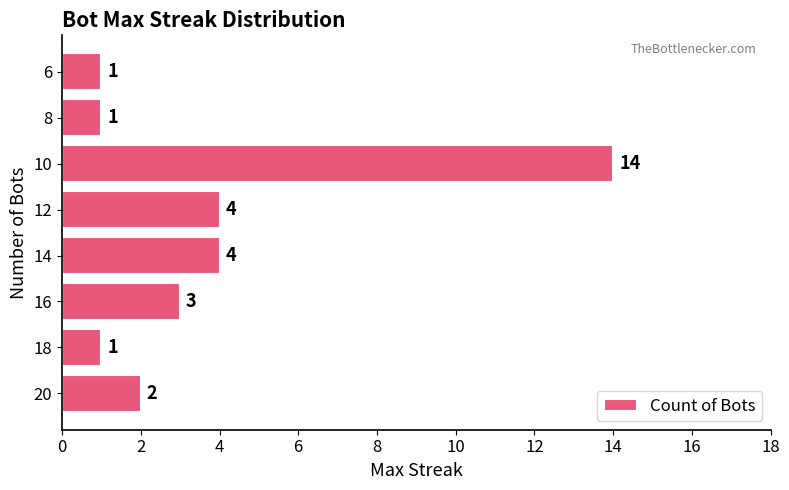

Is it true that the value at 12 is 2?

False